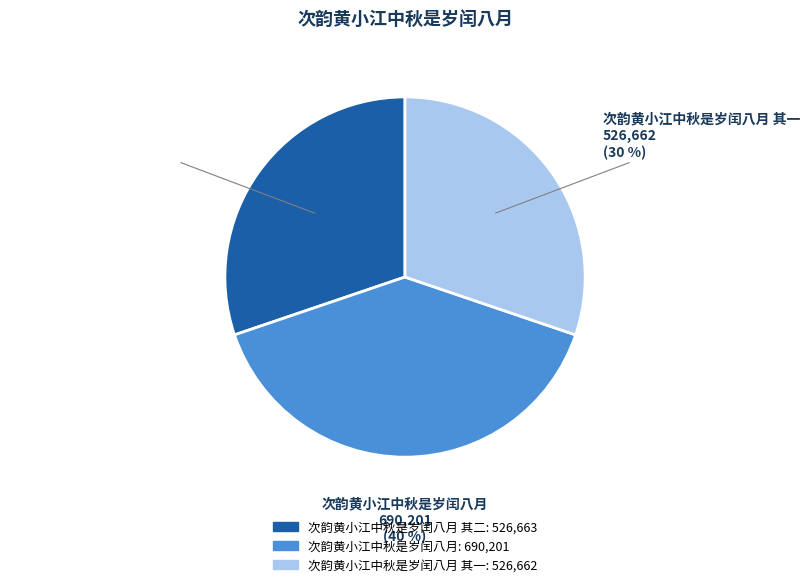

Count the number of slices in the pie.

3